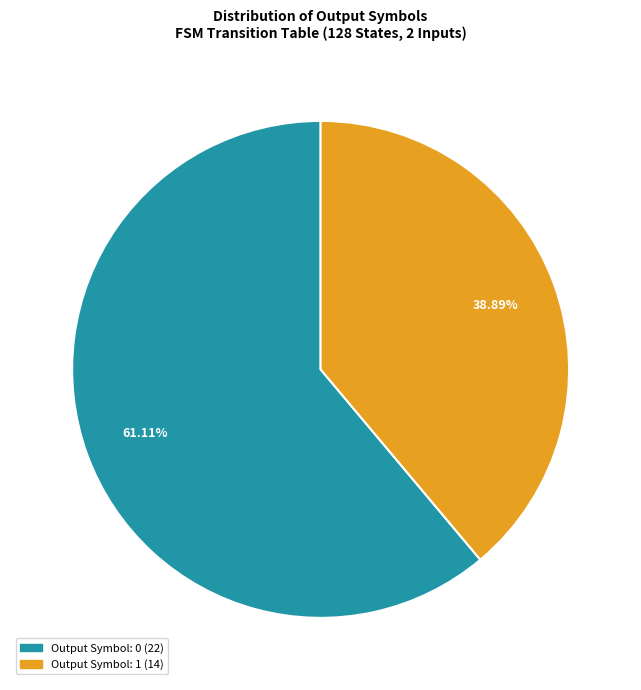

Does any single category account for the majority?

Yes